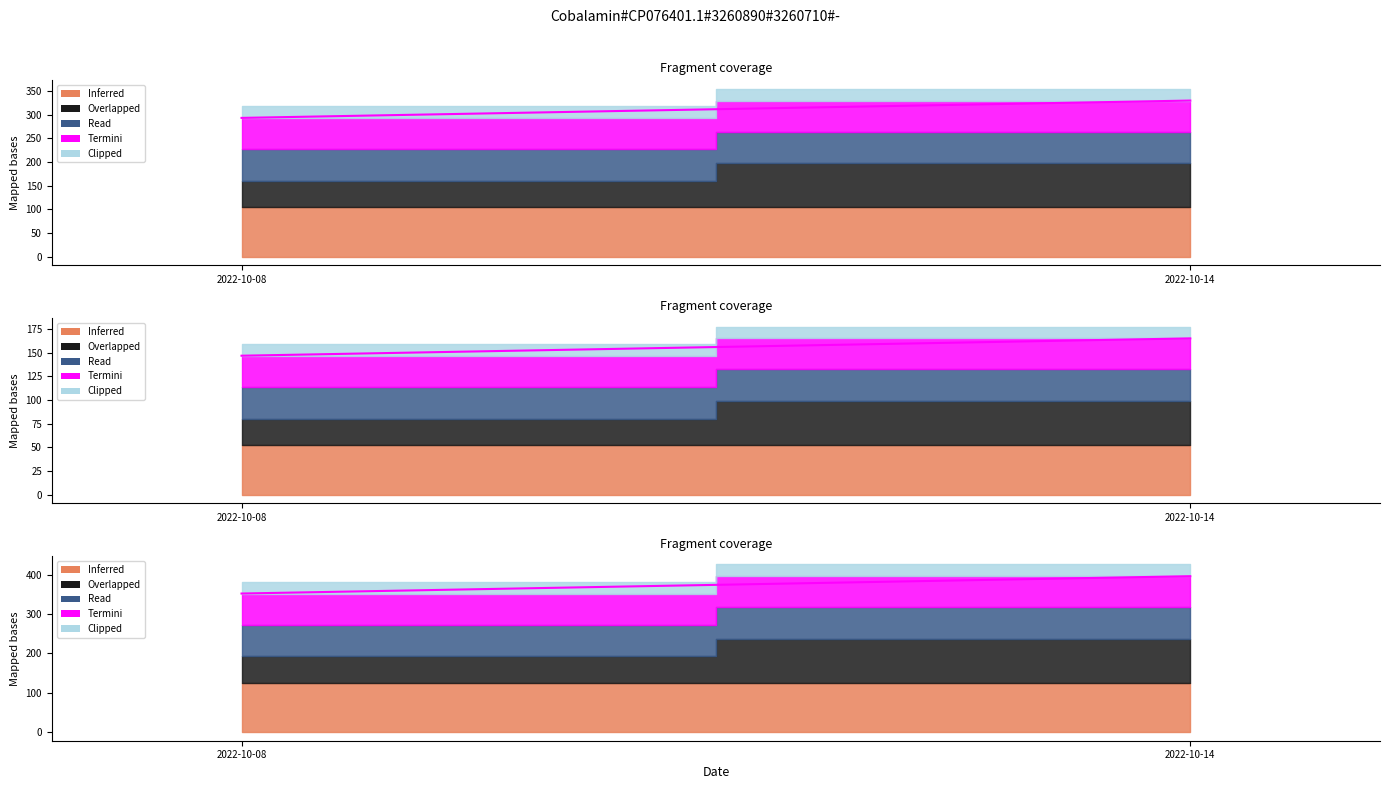

Approximately how many times larger is the value at 2022-10-08 compared to 2022-10-14?

0.9